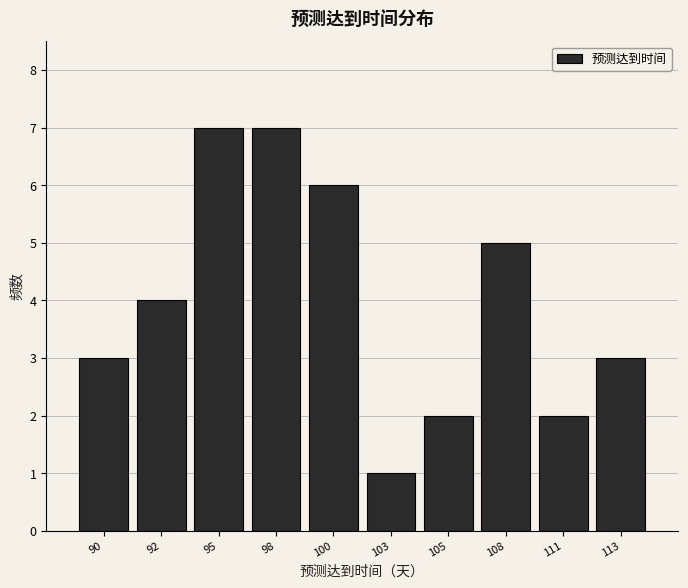

Reading right to left, extract all data points from this chart.

3	2	5	2	1	6	7	7	4	3